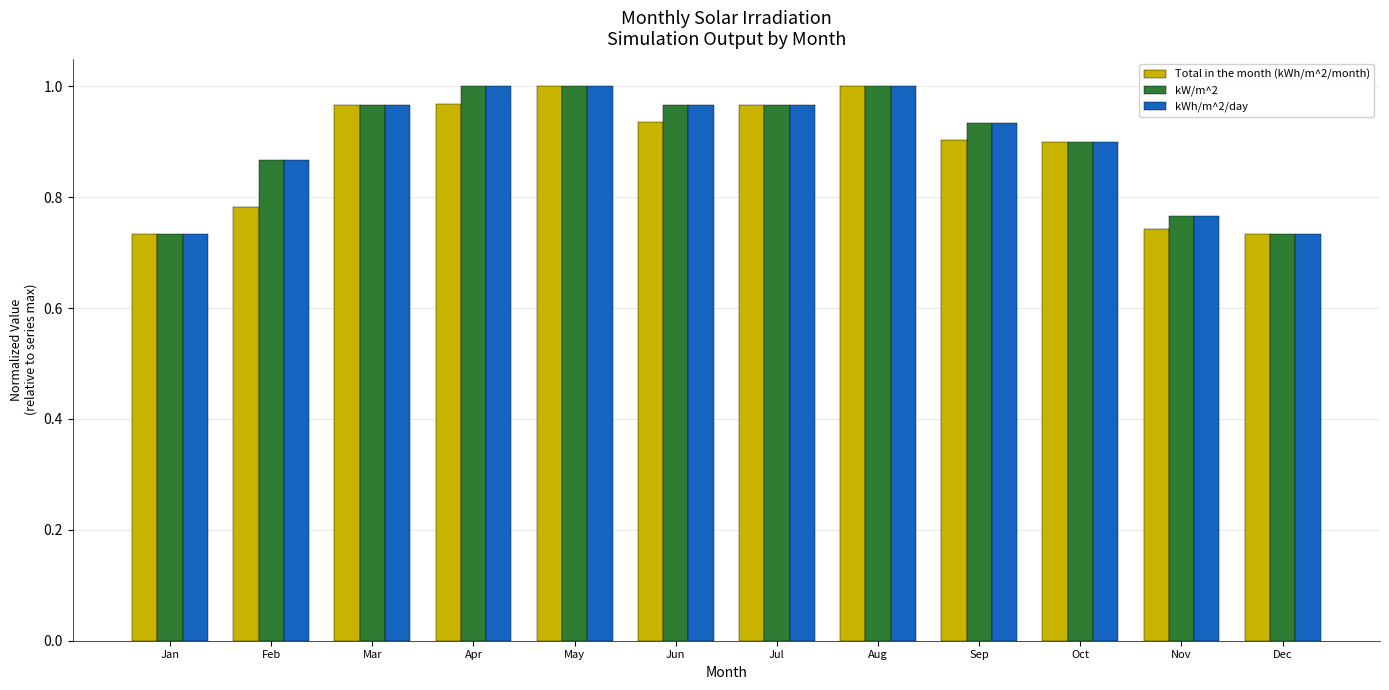

What is the difference between the second highest and minimum values in the Total in the month (kWh/m^2/month) series?

0.3